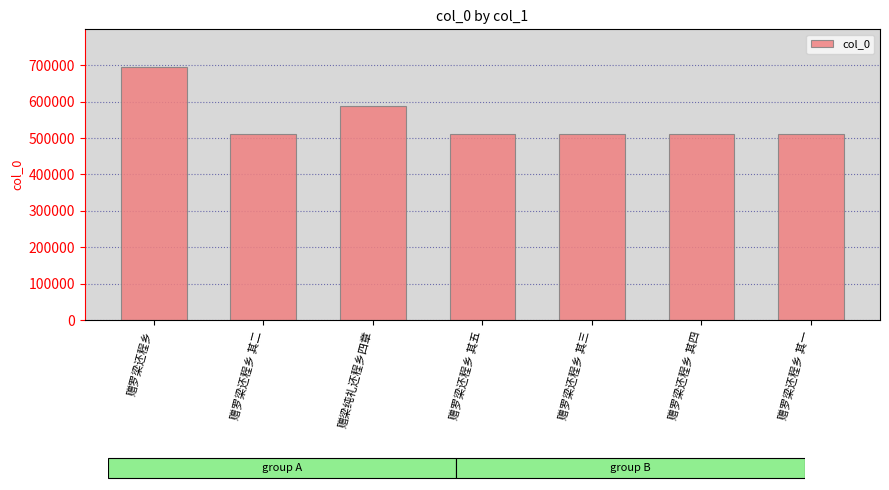

Where is the data nearest to the value 602394?

赠梁纯礼还程乡四章